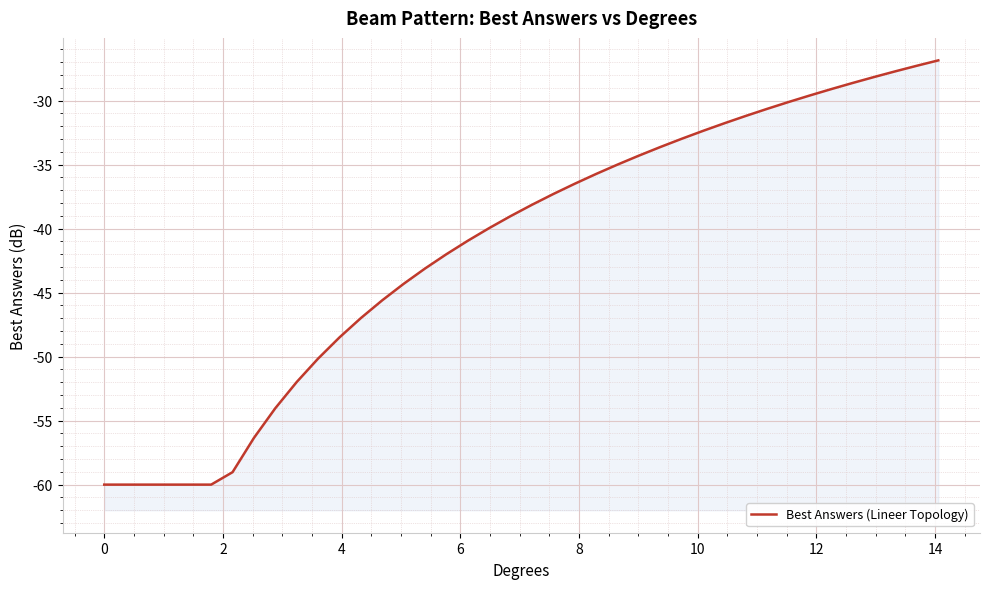

How many lines are shown in the chart?

1